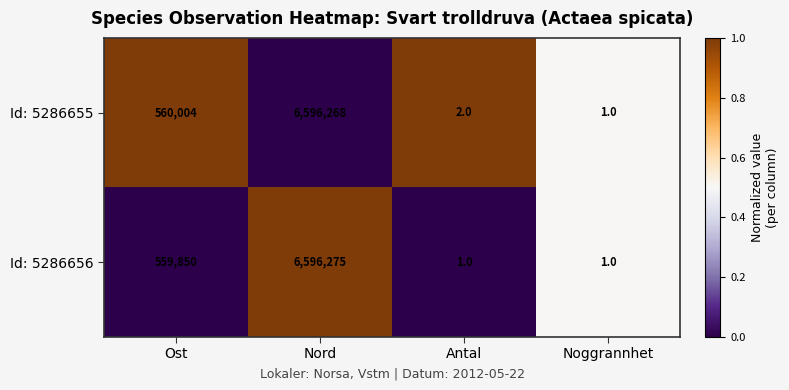

What value does the Id: 5286656 series have at Nord, to the nearest 50?

6596300